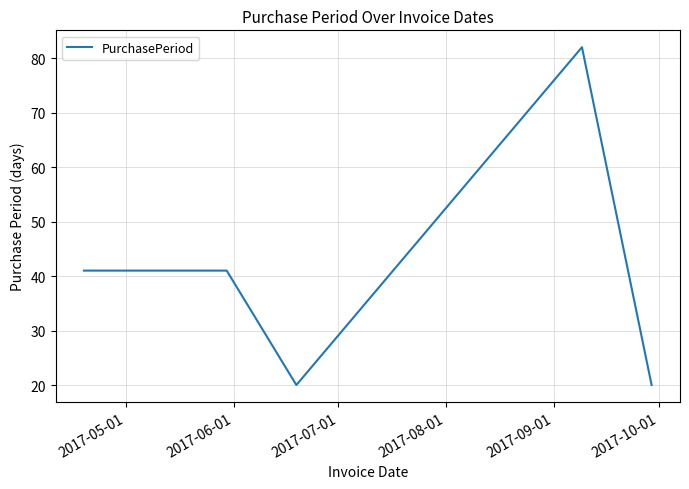

Reading left to right, extract all data points from this chart.

41	41	20	82	20